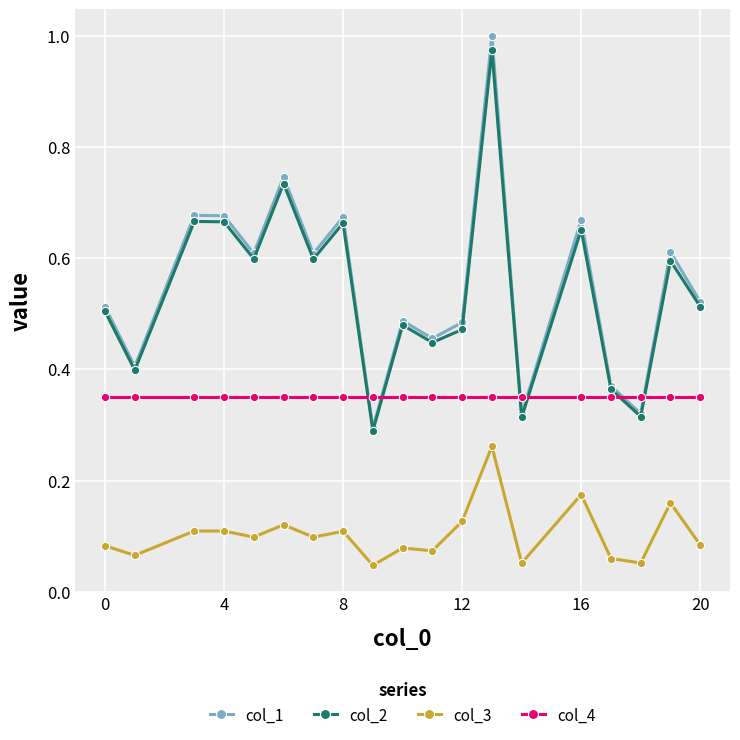

Which series has the largest range (max minus min)?

col_1